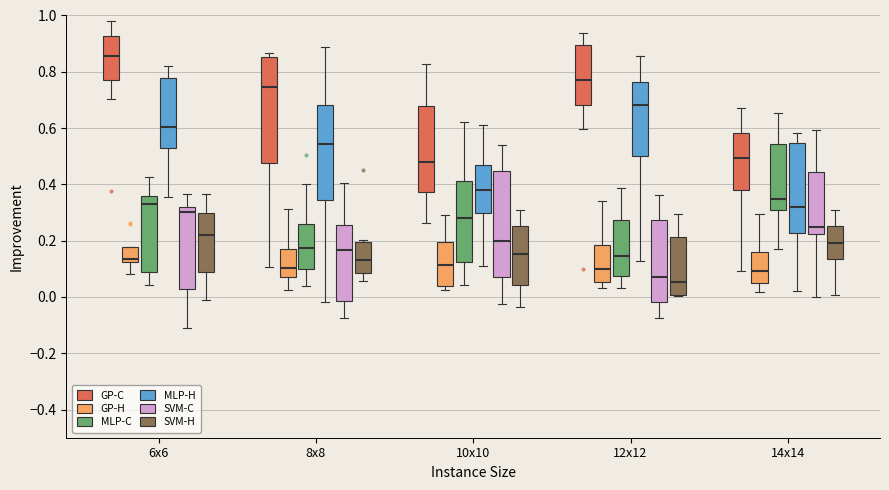

Where is the lower edge of the box for 8x8 (GP-H) on the y-axis? The values are not printed on the chart, so give them approximately, as read against the axis.

0.06